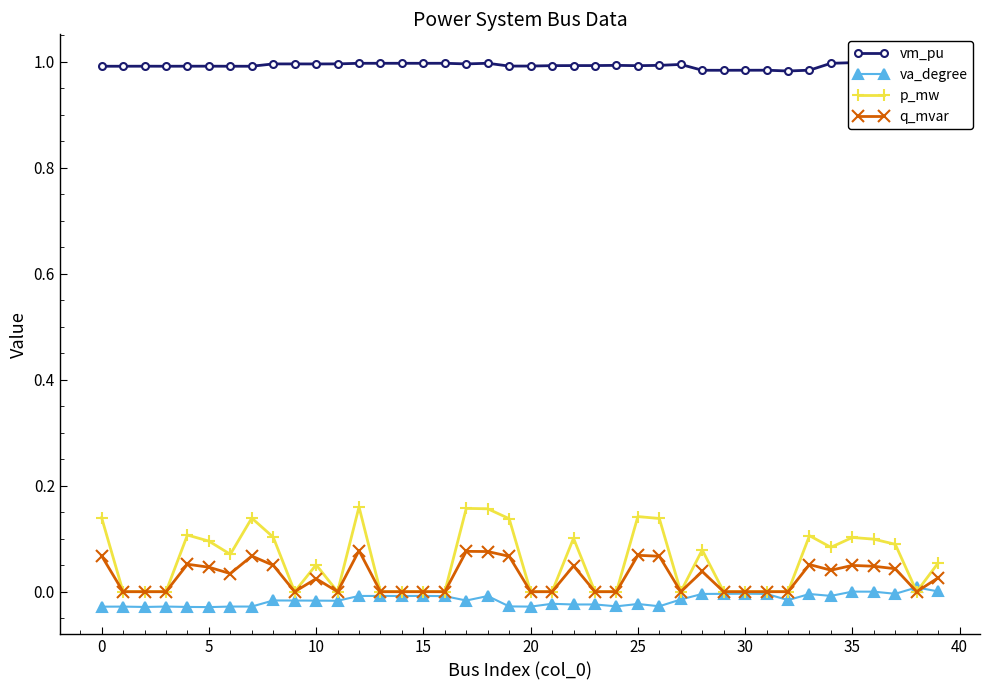

At which label does p_mw reach its peak?

12